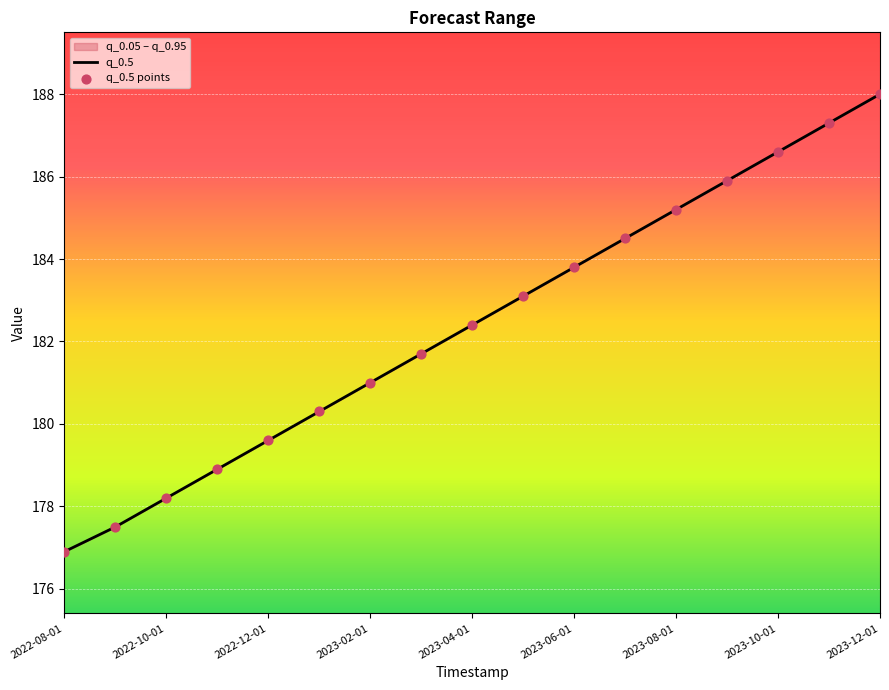

At which category does the chart reach its minimum across all series?

2022-08-01